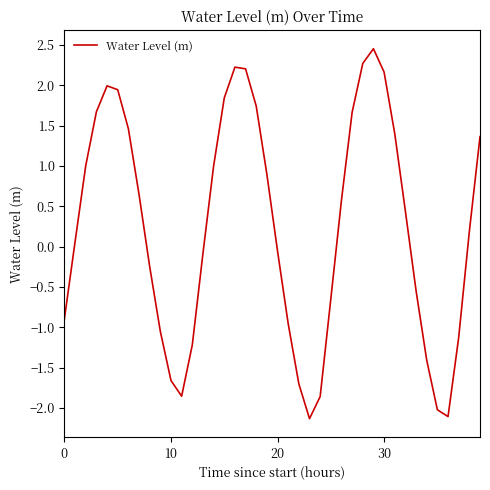

How many interior local peaks (higher than both neighbors) does the data have?

3